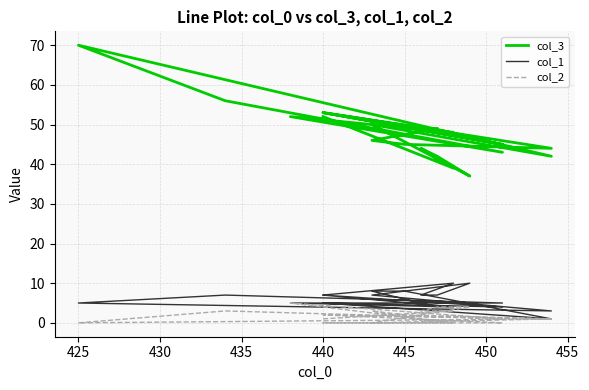

The col_1 series shows 9 at 440. True or false?

False